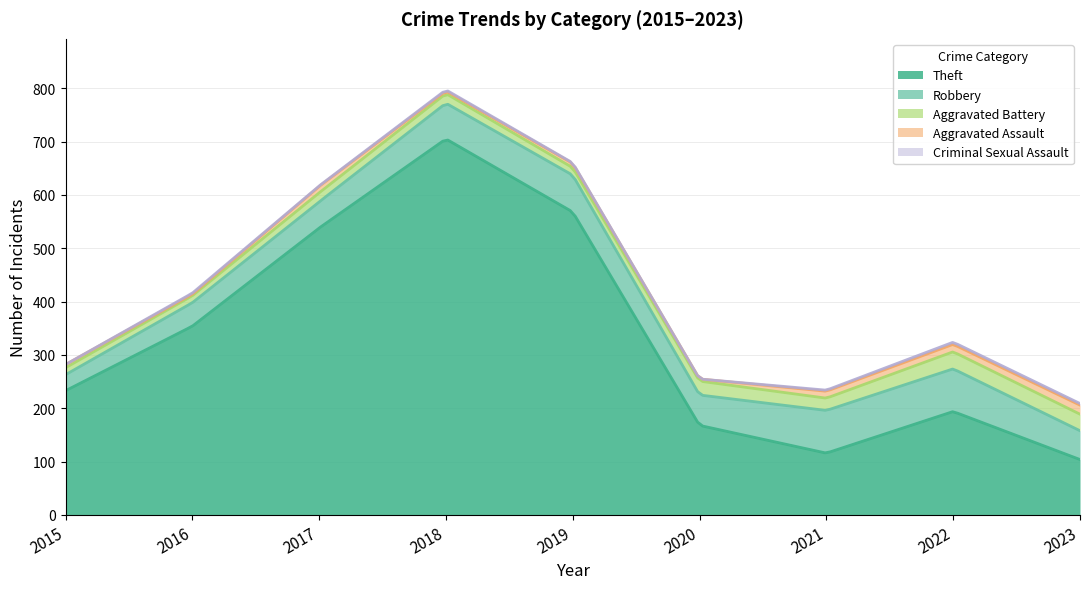

How many interior local peaks does the Robbery series have?

1